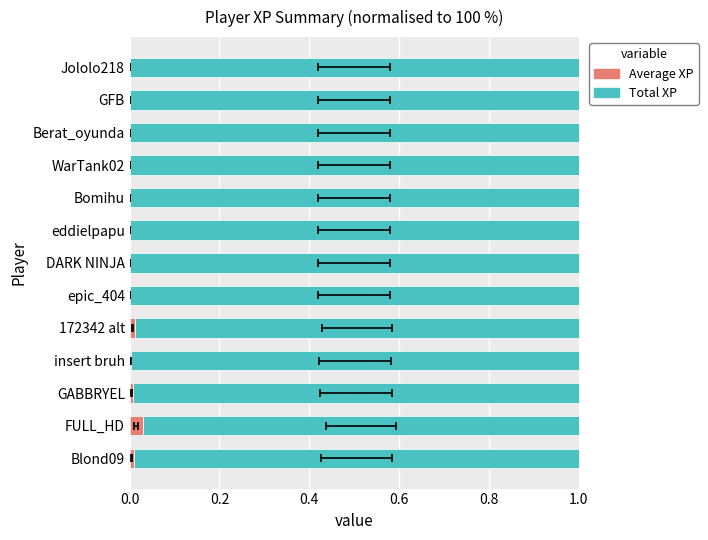

At how many categories does at least one series exceed 0?

13